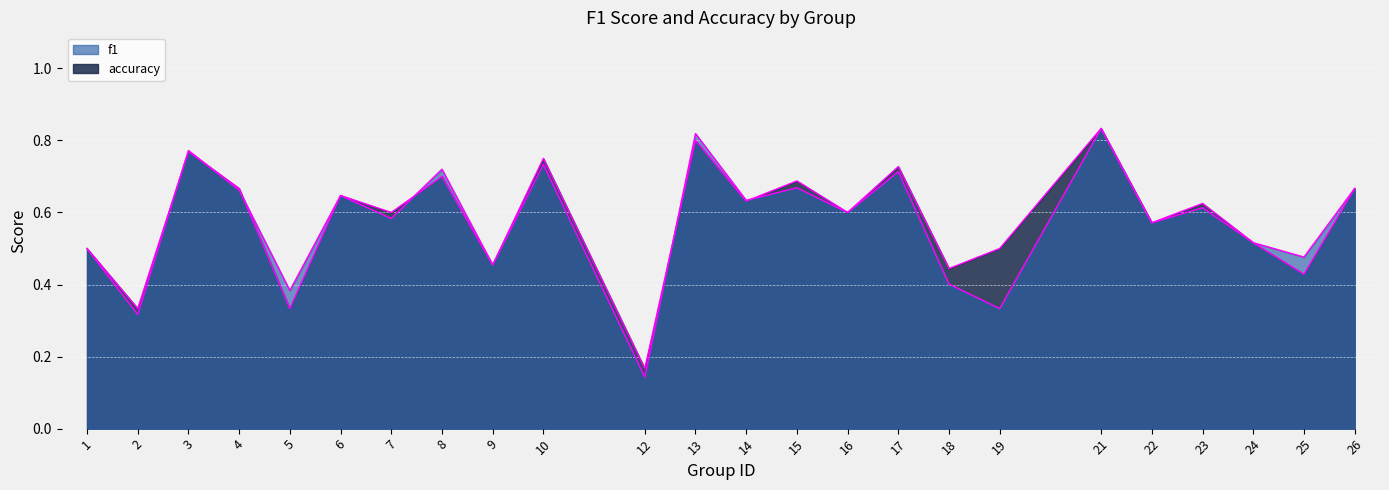

The value of f1 at 25 is 0.5. True or false?

True